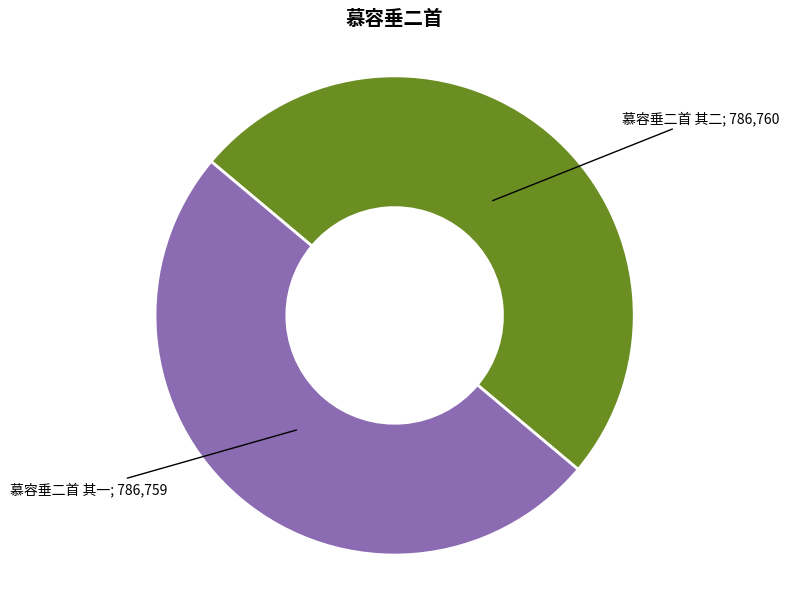

What is the smallest slice in the pie chart?

慕容垂二首 其一